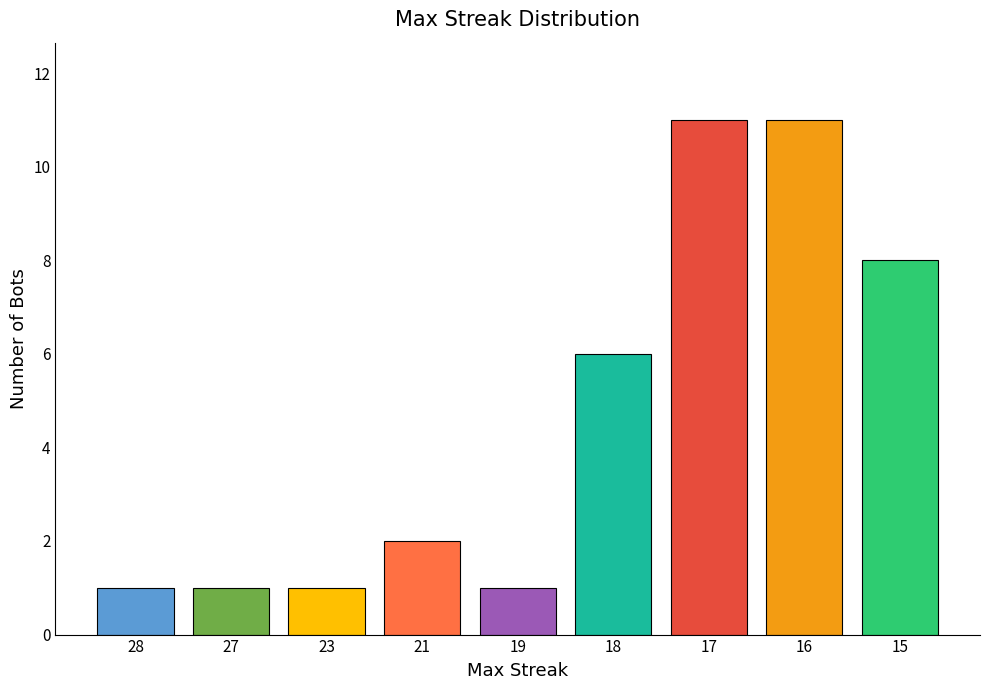

How many values are below 2?

4